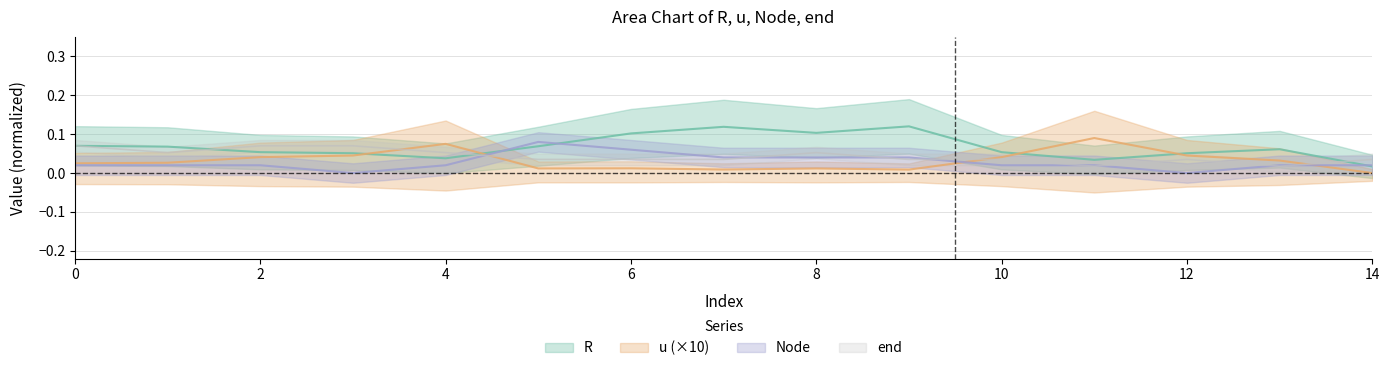

What is the highest value of the u series?

0.1